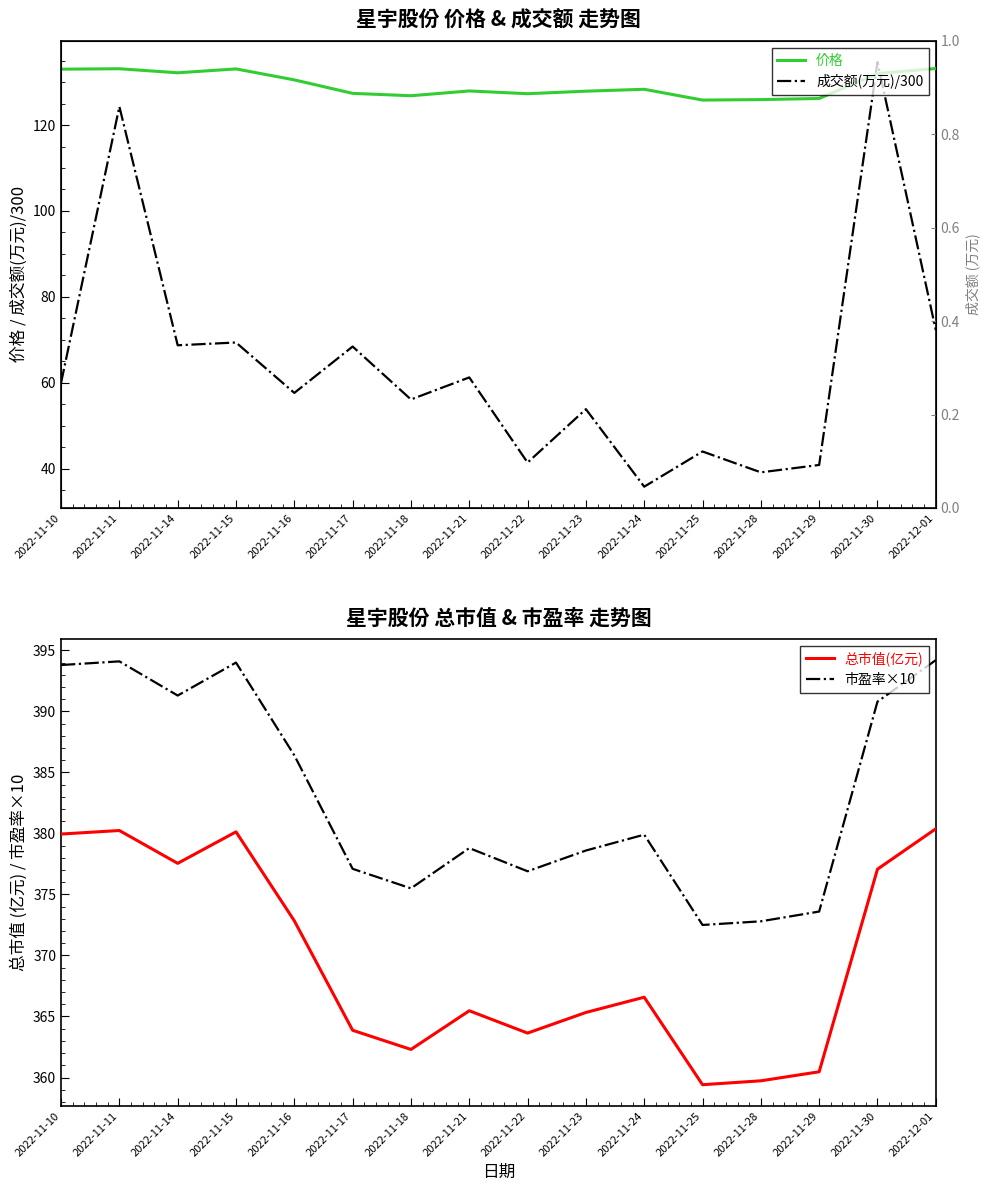

What is the minimum value for 总市值(亿元)?

359.4